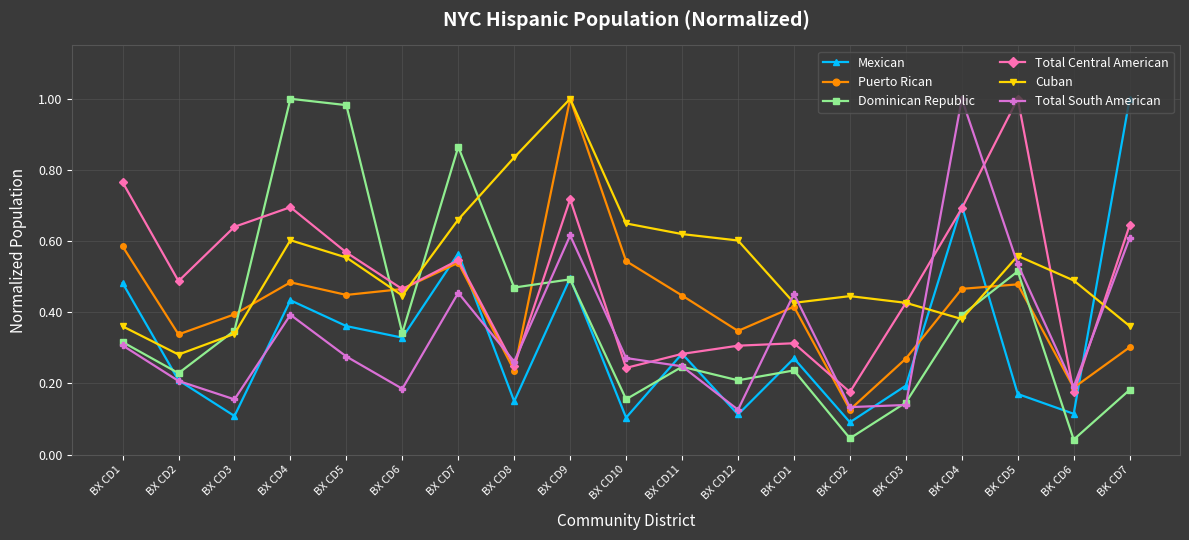

How many times do Cuban and Total South American cross each other?

5